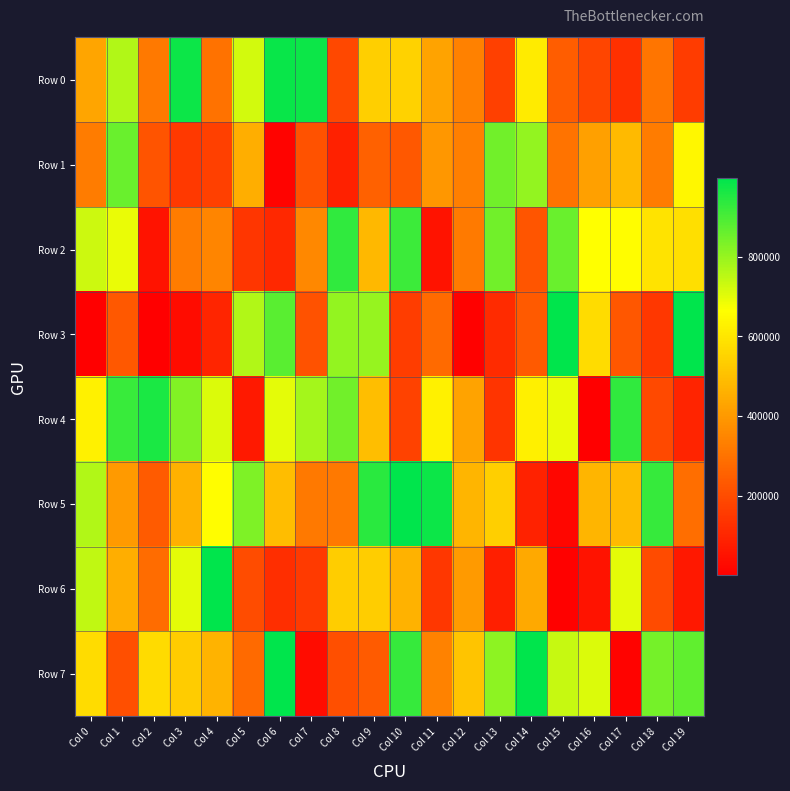

Which series changed the most between Col 15 and Col 17?

Row 3